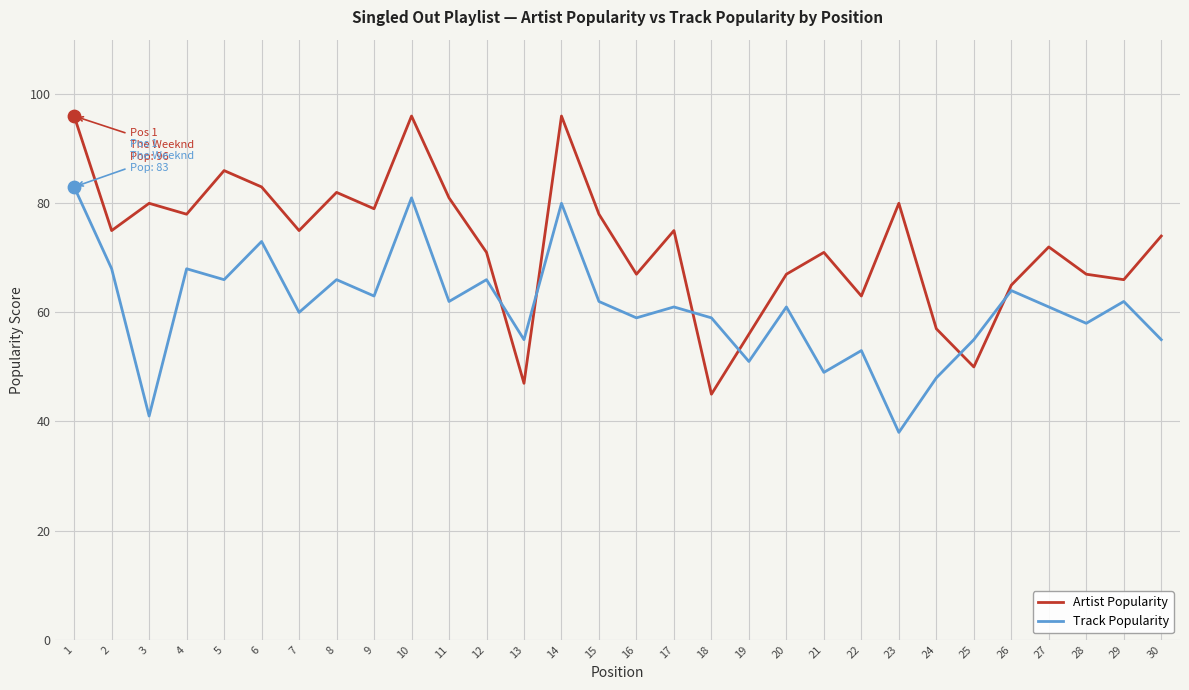

Which series changed the most between 5 and 11?

Artist Popularity